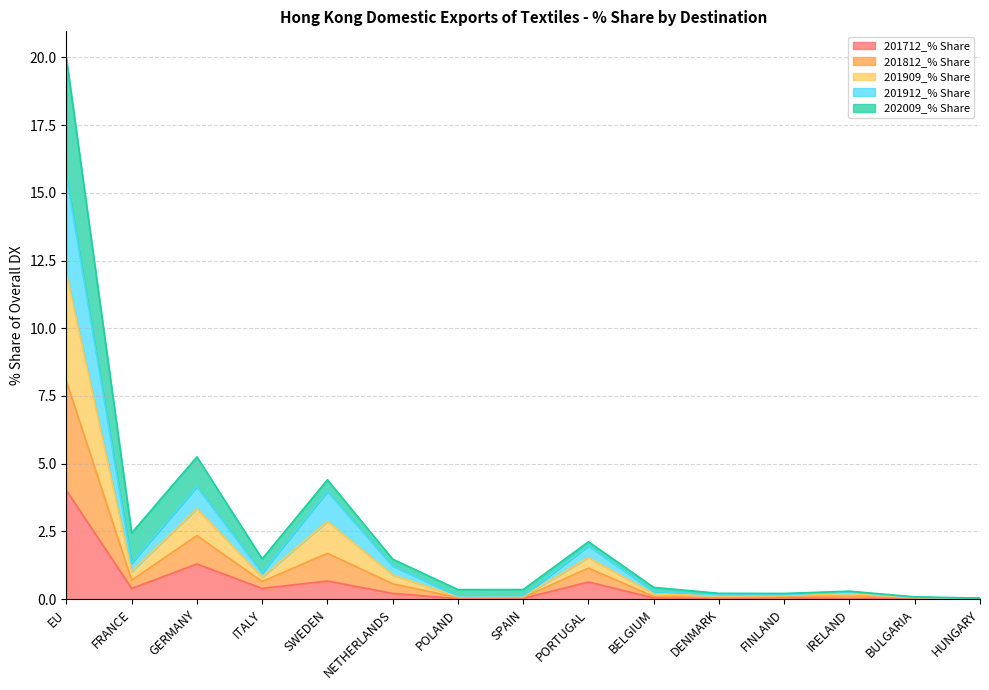

At which label does 201712_% Share reach its peak?

EU